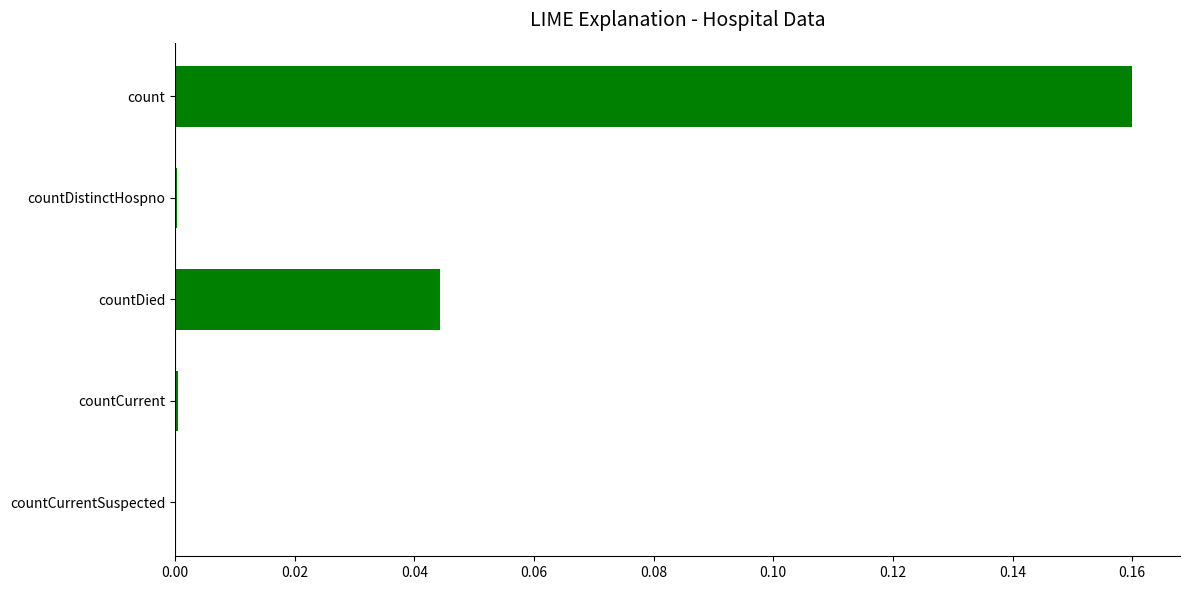

The chart shows a value of -0.1 at countCurrentSuspected. True or false?

False